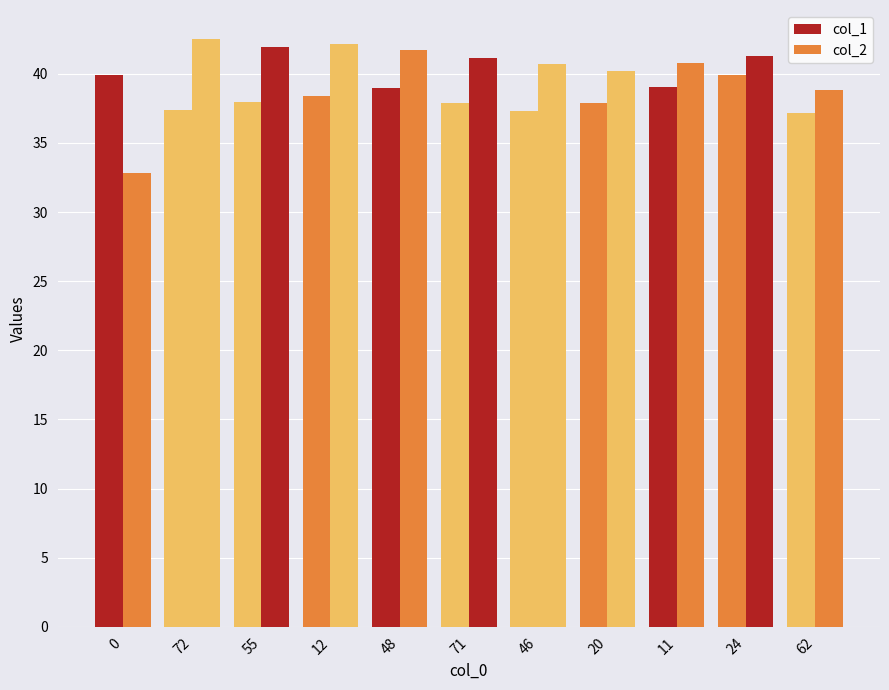

What position from the right is 24?

2